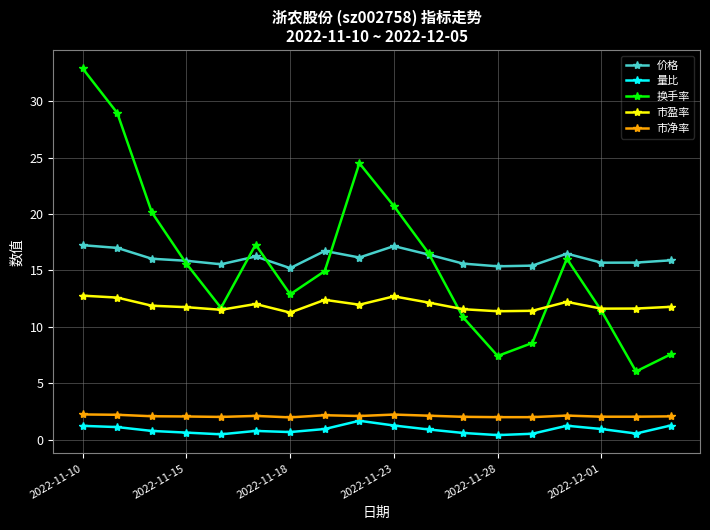

What is the value of the 量比 point at the 10th from the left?

1.3